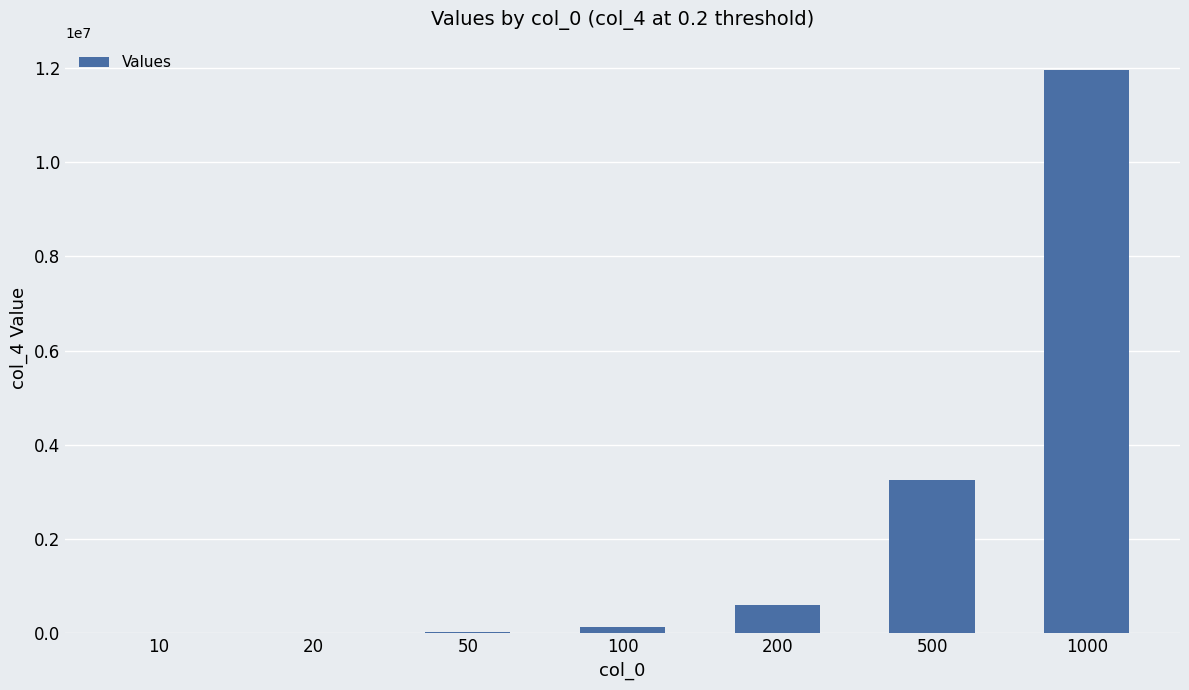

Which has a higher value, 200 or 100?

200